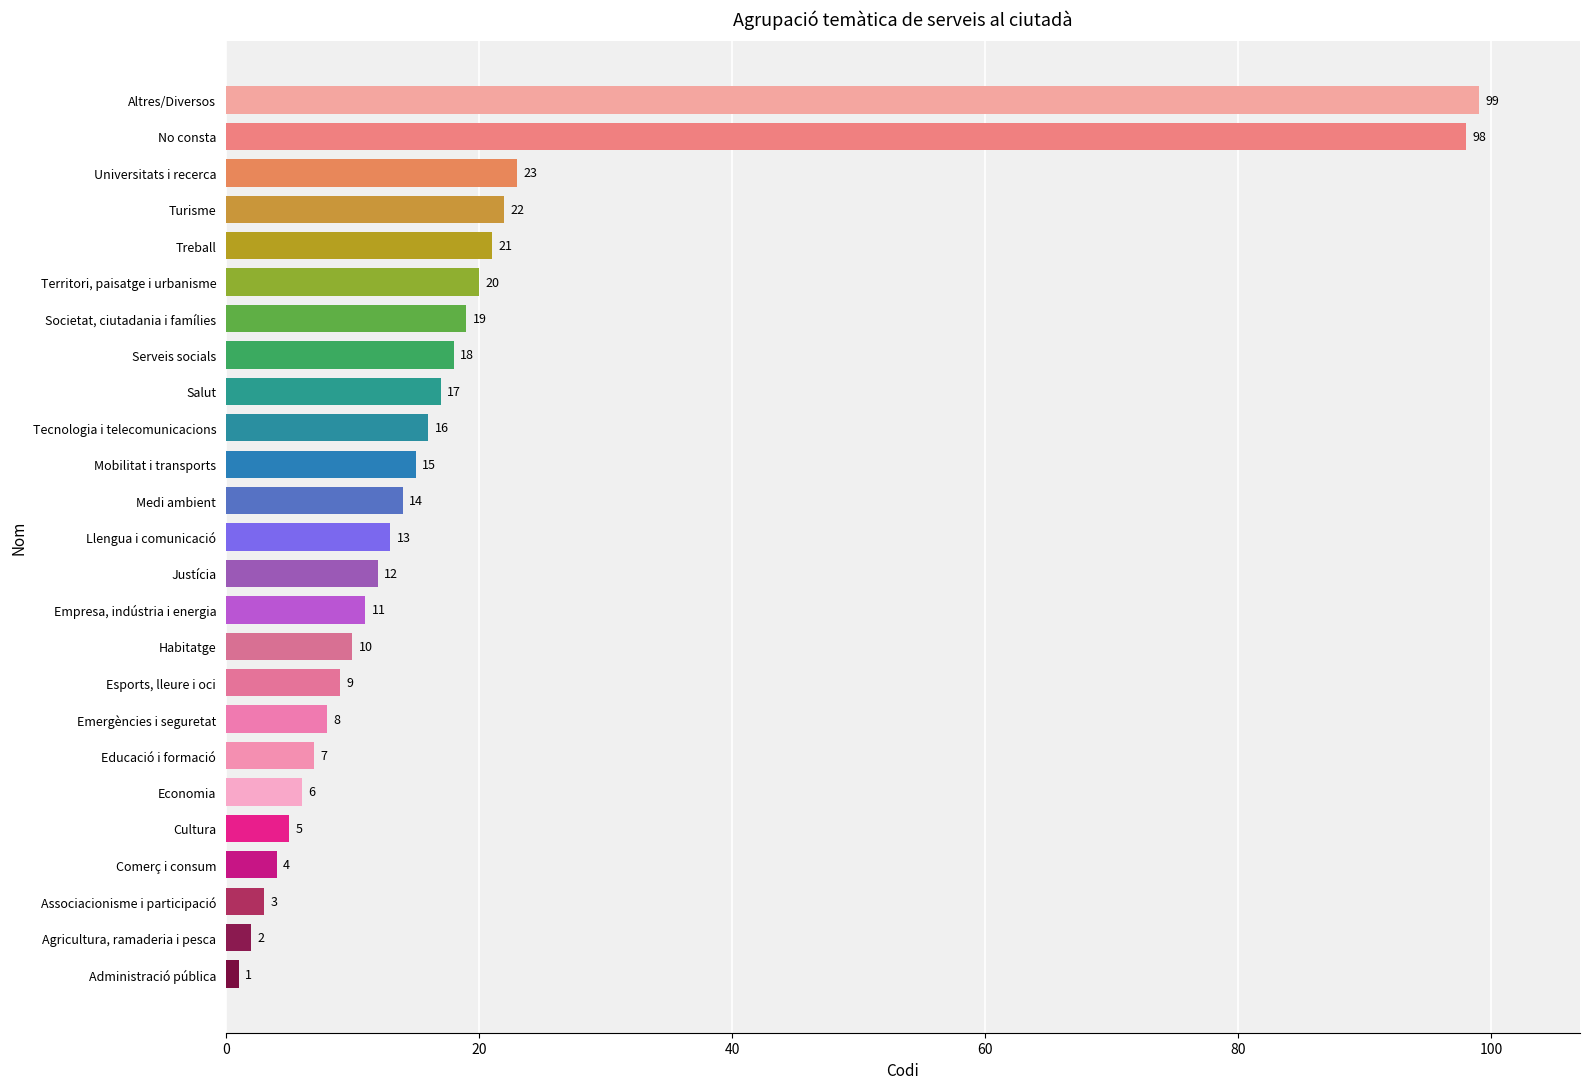

List the labels in order of value, smallest first.

Administració pública, Agricultura, ramaderia i pesca, Associacionisme i participació, Comerç i consum, Cultura, Economia, Educació i formació, Emergències i seguretat, Esports, lleure i oci, Habitatge, Empresa, indústria i energia, Justícia, Llengua i comunicació, Medi ambient, Mobilitat i transports, Tecnologia i telecomunicacions, Salut, Serveis socials, Societat, ciutadania i famílies, Territori, paisatge i urbanisme, Treball, Turisme, Universitats i recerca, No consta, Altres/Diversos